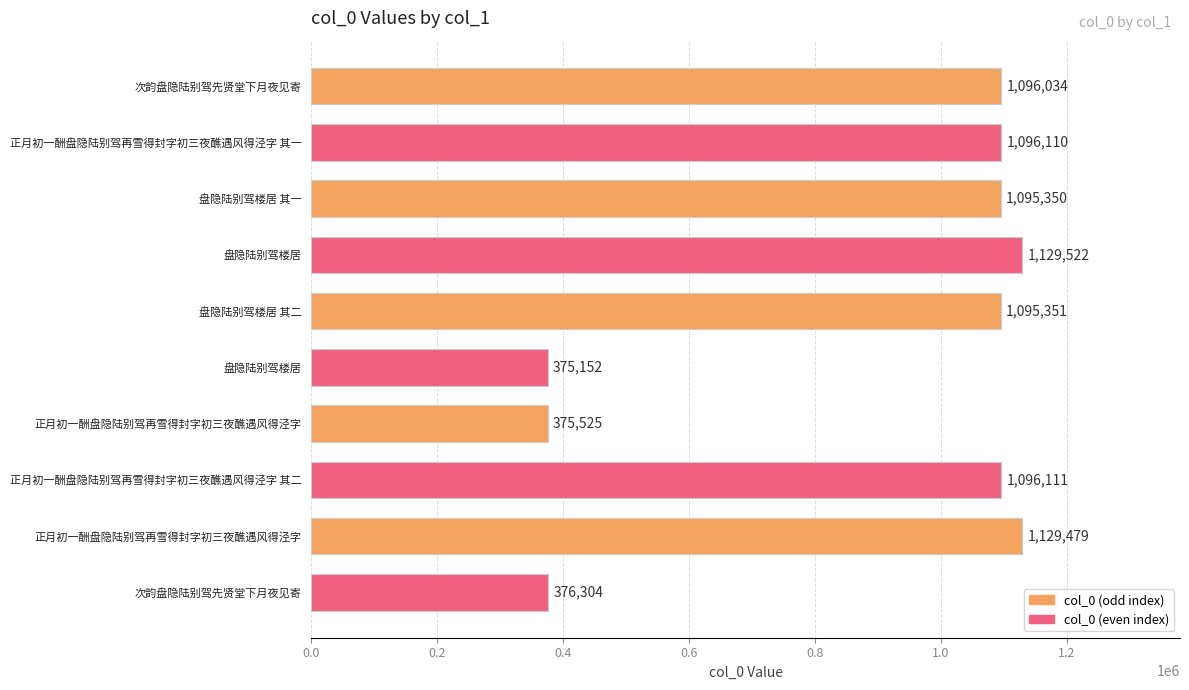

How many bars are there in total?

10